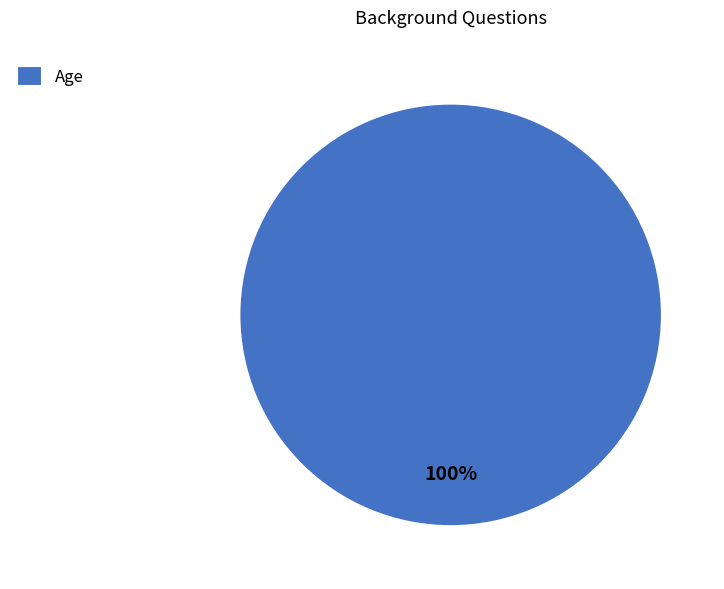

Rank the categories by value from highest to lowest.

Age